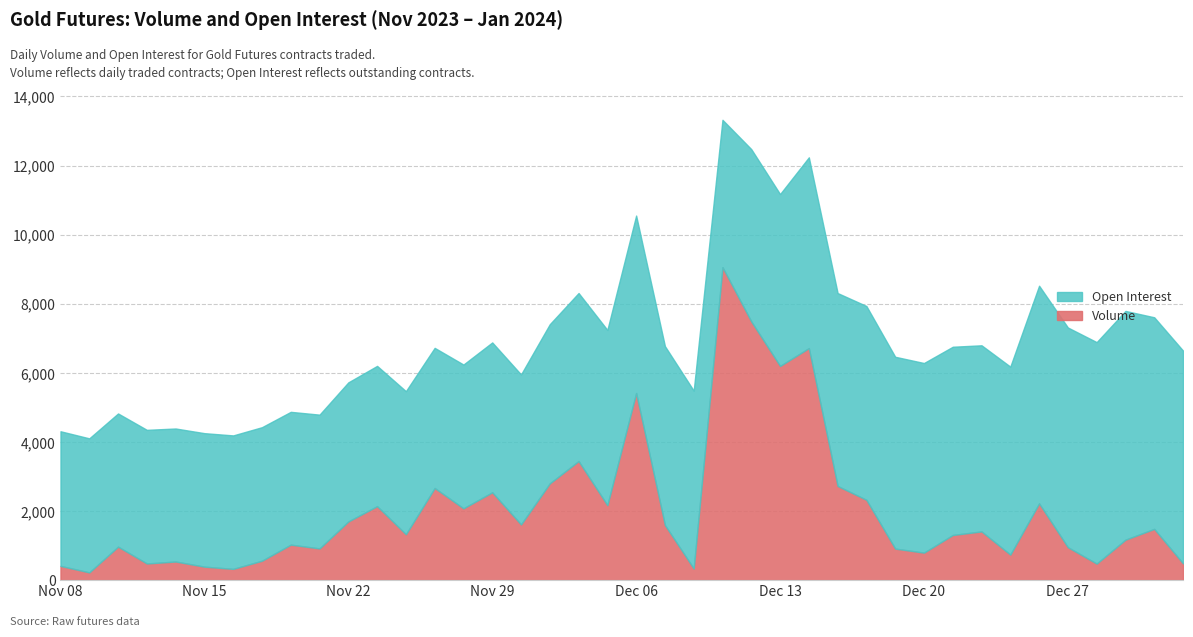

Which series has the largest total across all categories?

Open Interest